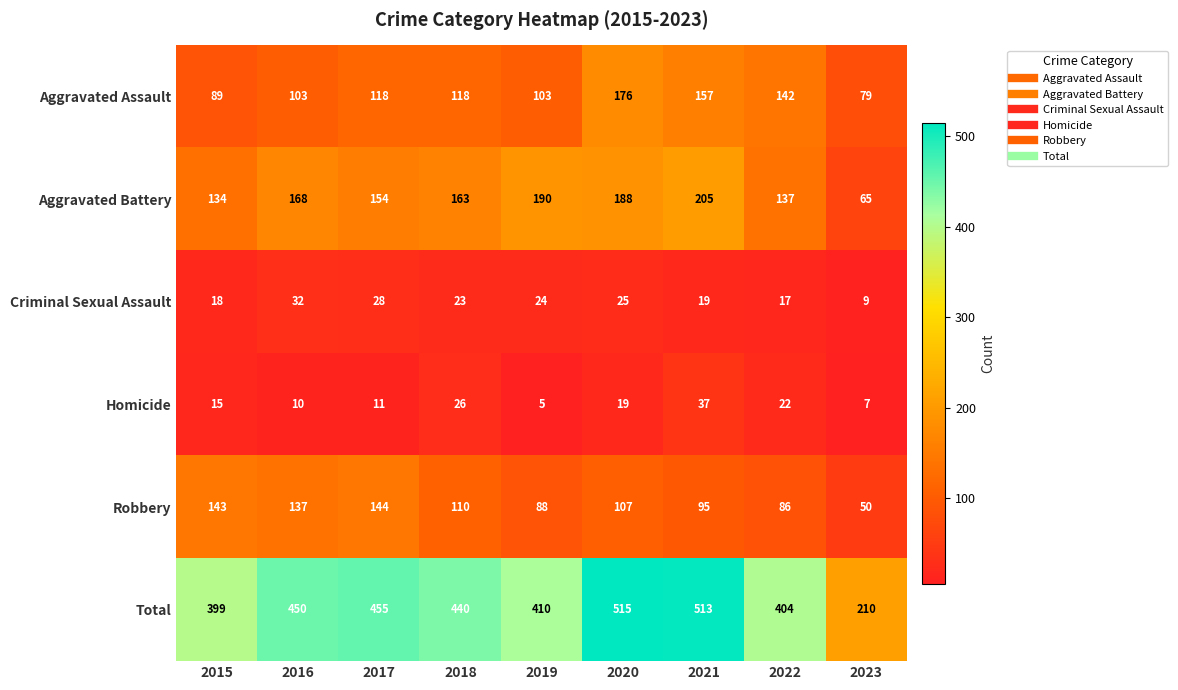

Which series has the widest spread of values?

Total